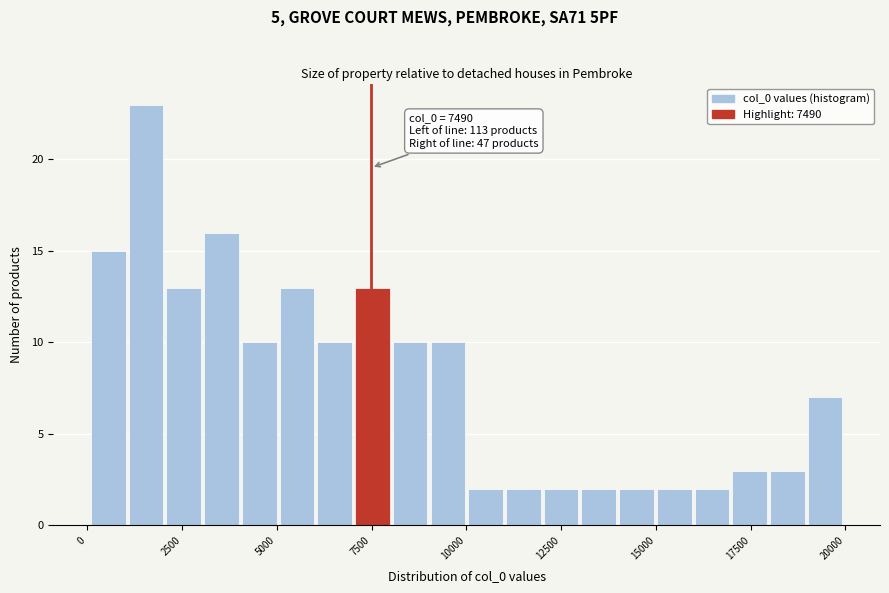

Around what value on the x-axis is the tallest bar? Give the approximate position of its centre, as read against the axis.

1500